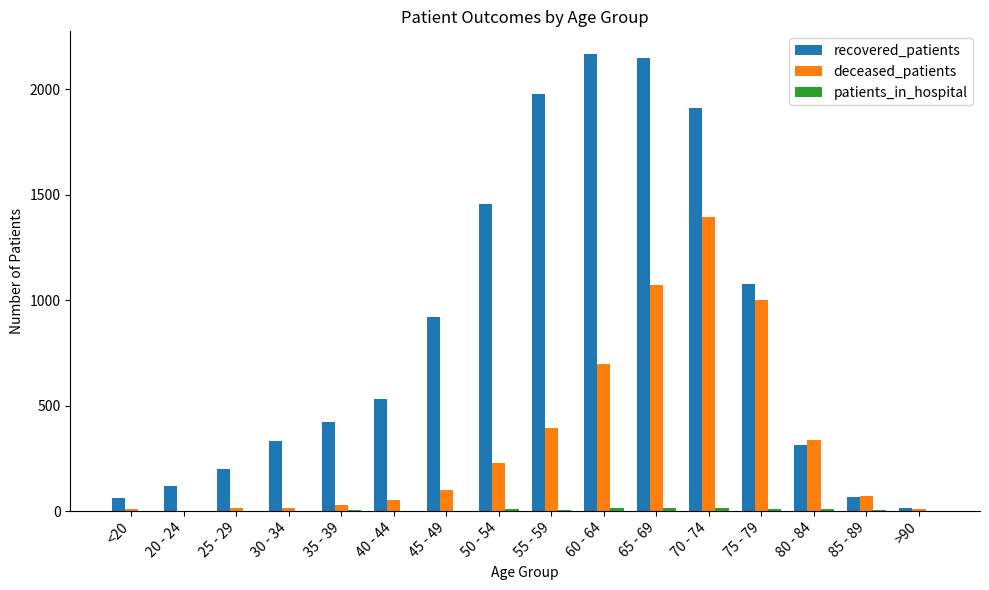

The deceased_patients series shows 151 at 60 - 64. True or false?

False